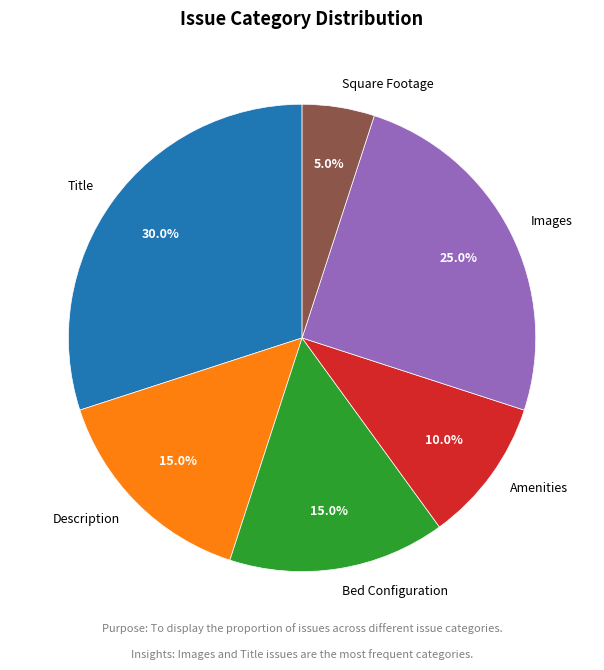

Which category has the biggest portion of the pie?

Title